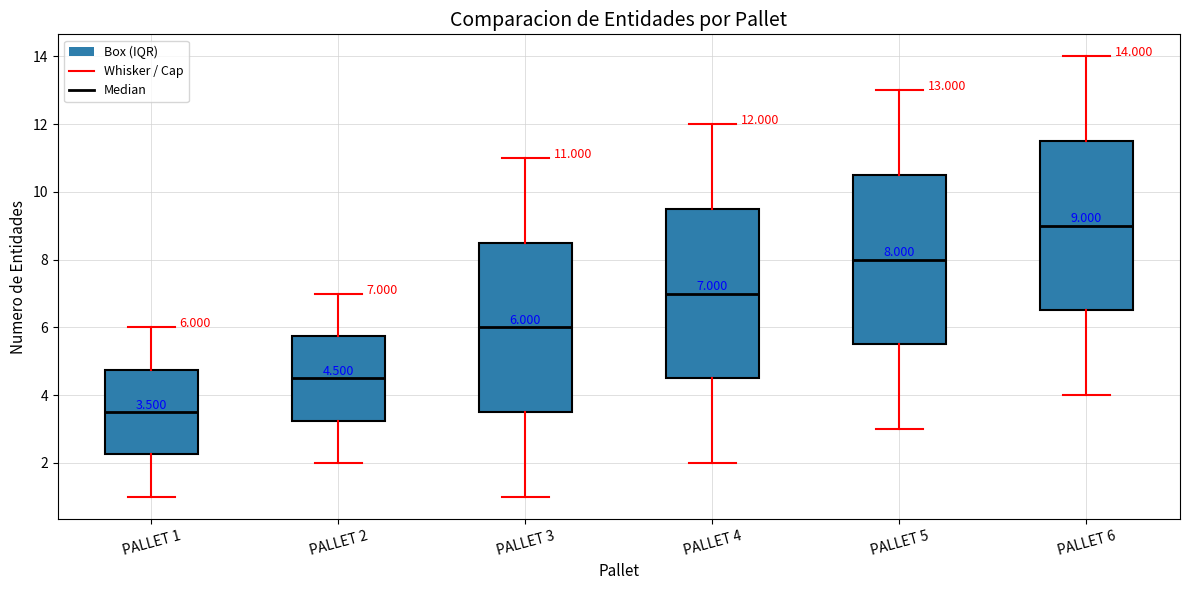

Which box has the highest median line?

PALLET 6